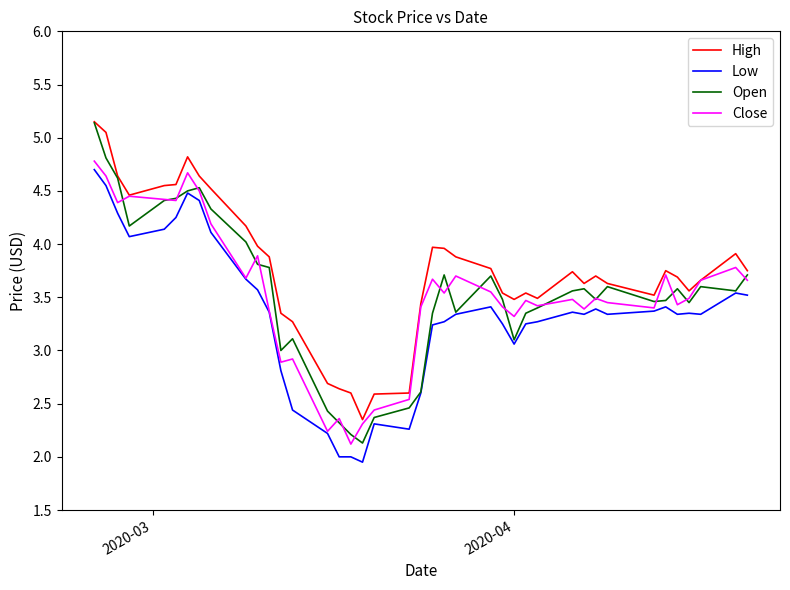

In Close, how many points are higher than both neighbors (excluding endpoints)?

12